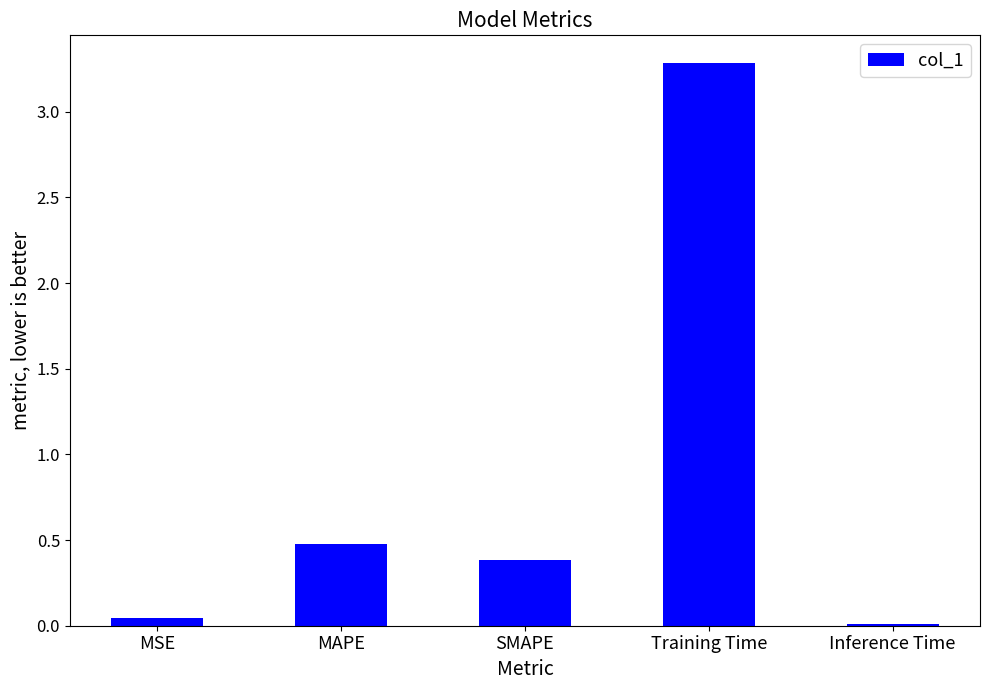

Are the bars horizontal?

No